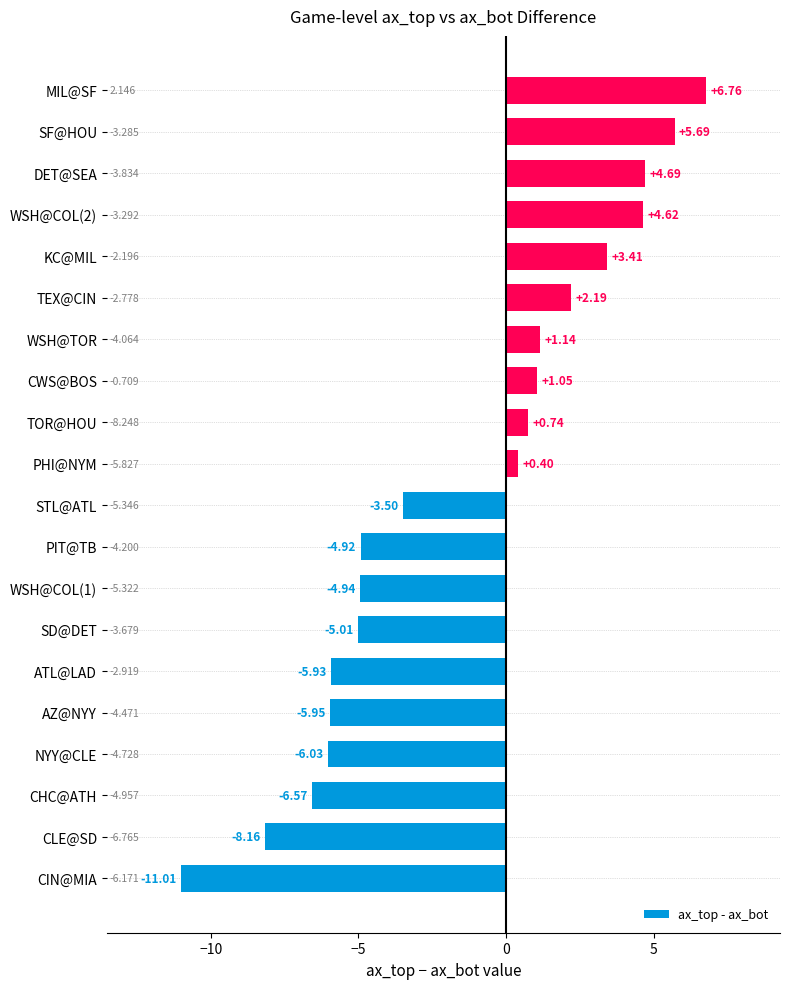

Between NYY@CLE and PHI@NYM, which is larger?

PHI@NYM